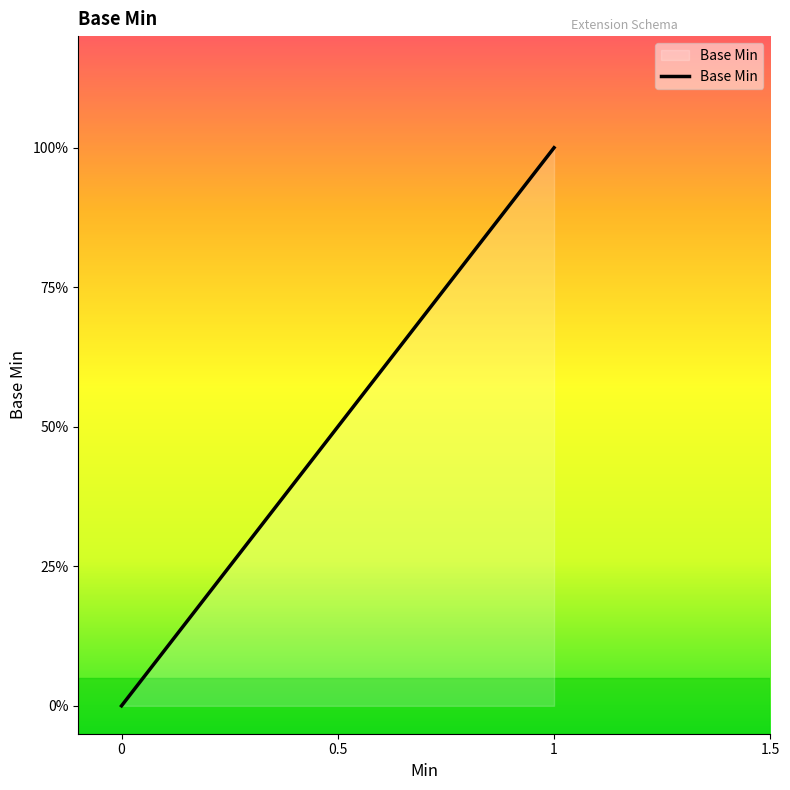

True or false: the data shows 0 at 0.

False